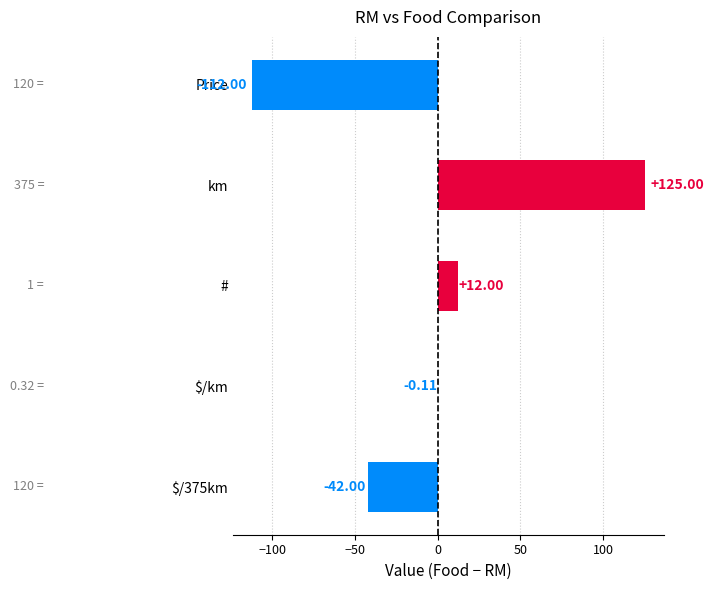

What is the sum of the values at $/375km and km?

83.0